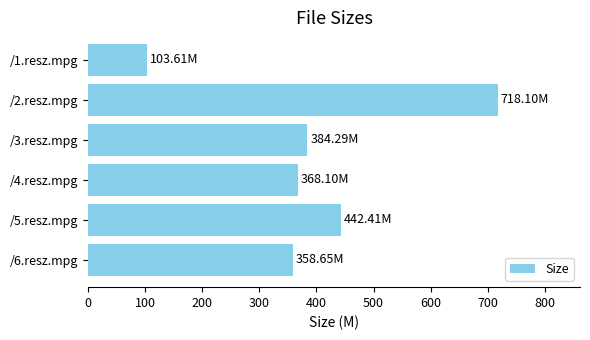

Which label corresponds to the largest value in the chart?

/2.resz.mpg